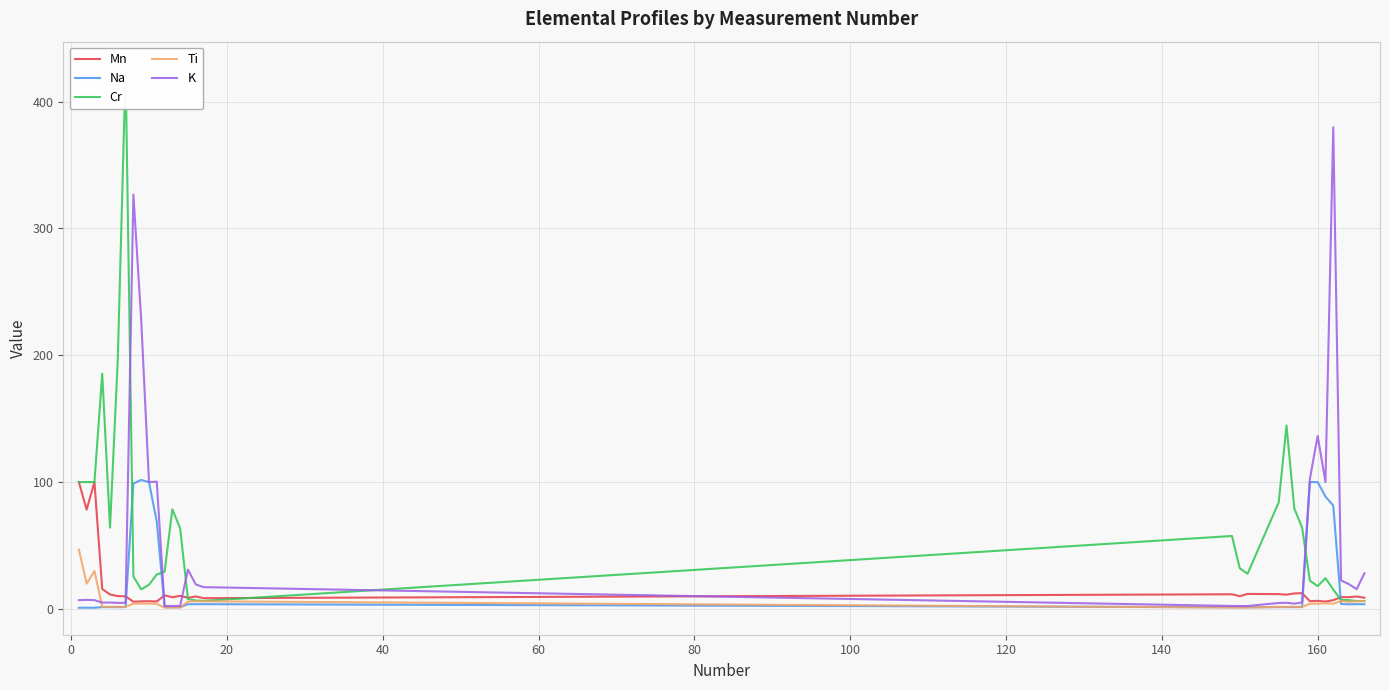

True or false: Mn and K cross at least once.

True